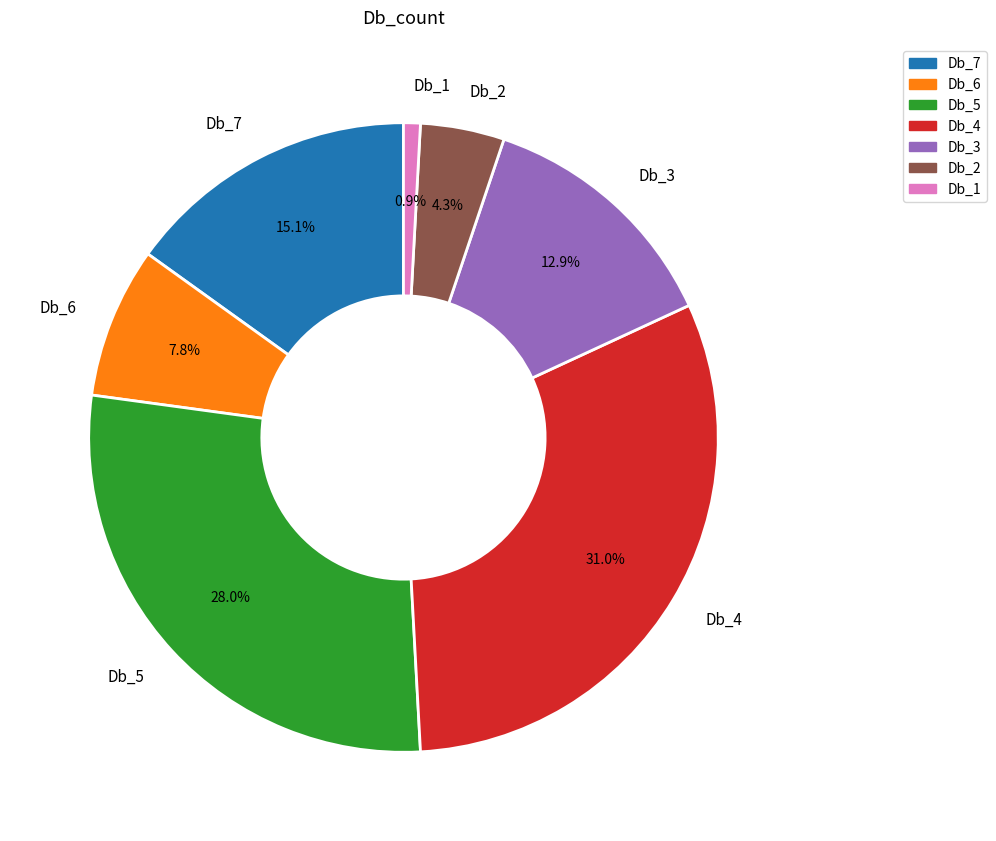

Count the number of slices in the pie.

7